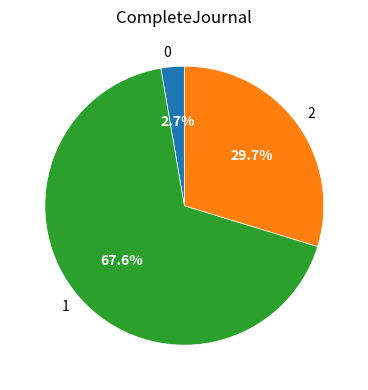

Combined, do 0 and 1 account for over 50%?

Yes